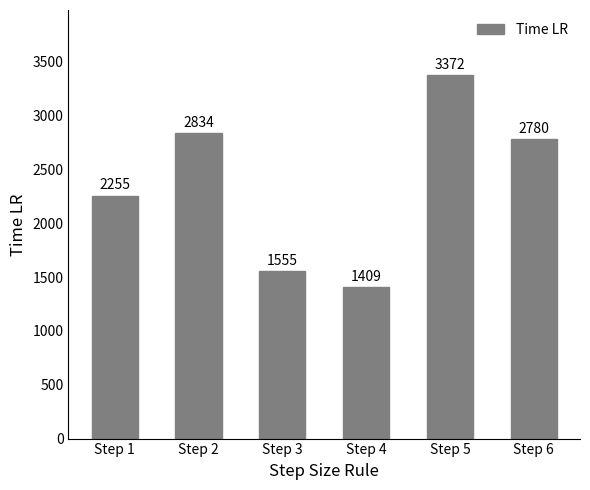

At which category does the chart reach its minimum across all series?

Step 4